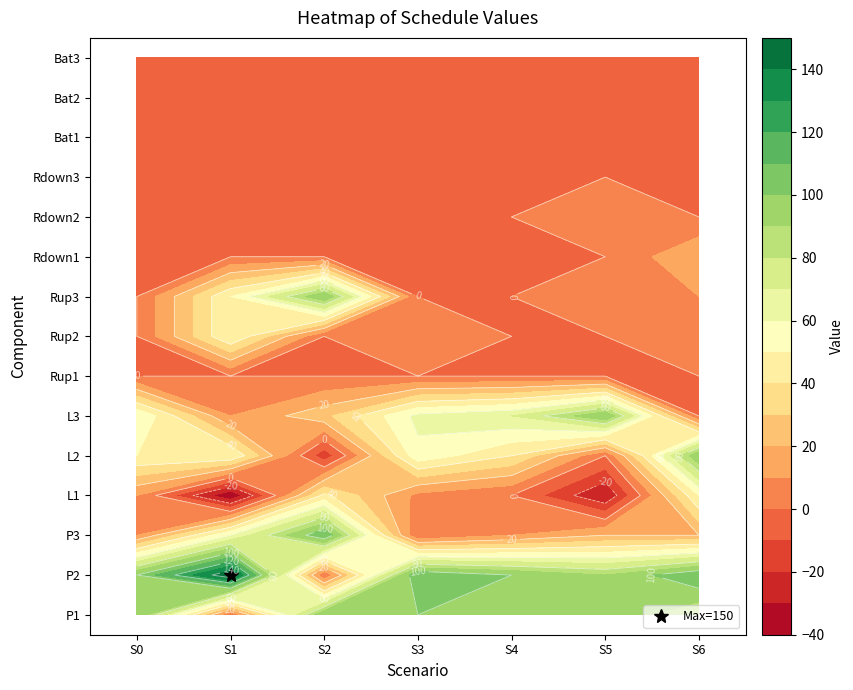

At 1, list the series in order from smallest to largest.

L1, P1, Rup1, Rdown1, Rdown2, Rdown3, Bat1, Bat2, Bat3, L3, L2, Rup2, Rup3, P3, P2